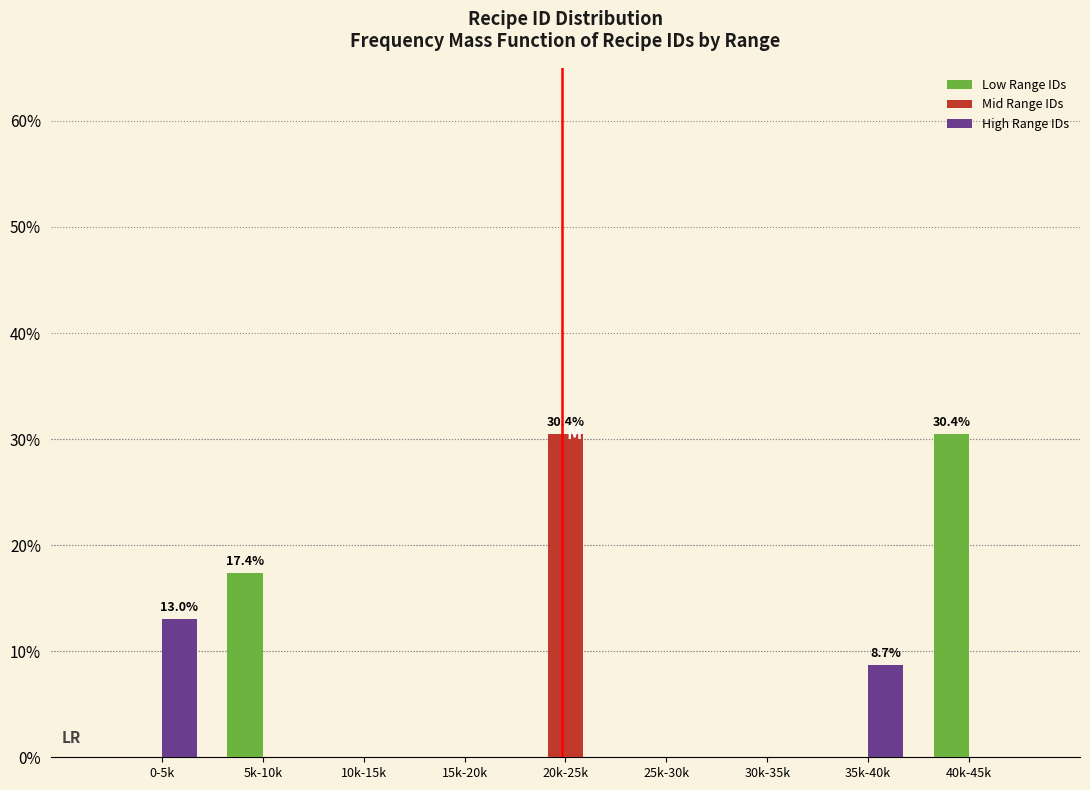

Reading left to right, transcribe all the data shown in this chart.

Low Range IDs: 0-5k=0.0	5k-10k=17.4	10k-15k=0.0	15k-20k=0.0	20k-25k=0.0	25k-30k=0.0	30k-35k=0.0	35k-40k=0.0	40k-45k=30.4
Mid Range IDs: 0-5k=0.0	5k-10k=0.0	10k-15k=0.0	15k-20k=0.0	20k-25k=30.4	25k-30k=0.0	30k-35k=0.0	35k-40k=0.0	40k-45k=0.0
High Range IDs: 0-5k=13.0	5k-10k=0.0	10k-15k=0.0	15k-20k=0.0	20k-25k=0.0	25k-30k=0.0	30k-35k=0.0	35k-40k=8.7	40k-45k=0.0